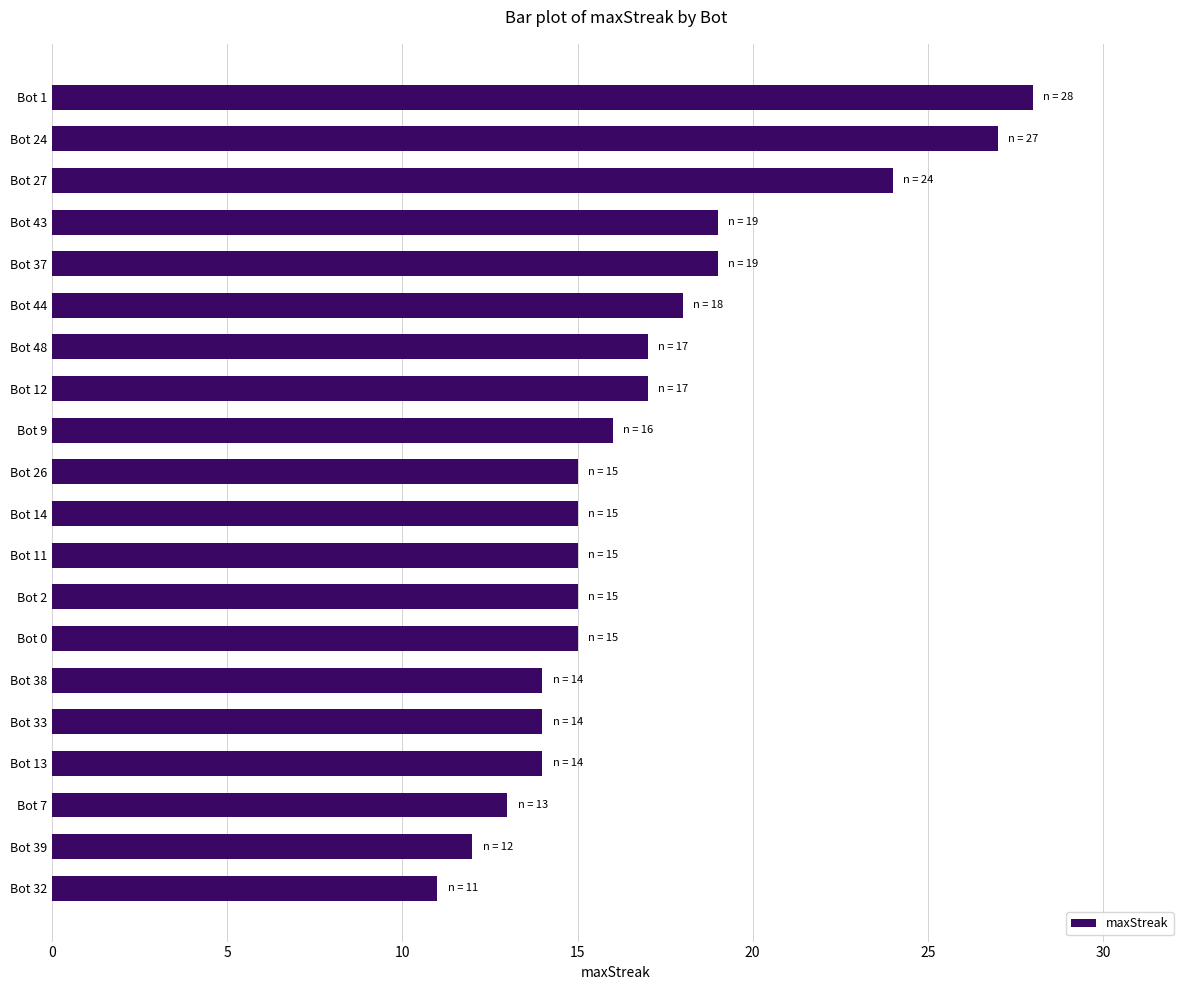

Reading top to bottom, what are all the values shown in this chart?

Bot 1=28	Bot 24=27	Bot 27=24	Bot 43=19	Bot 37=19	Bot 44=18	Bot 48=17	Bot 12=17	Bot 9=16	Bot 26=15	Bot 14=15	Bot 11=15	Bot 2=15	Bot 0=15	Bot 38=14	Bot 33=14	Bot 13=14	Bot 7=13	Bot 39=12	Bot 32=11